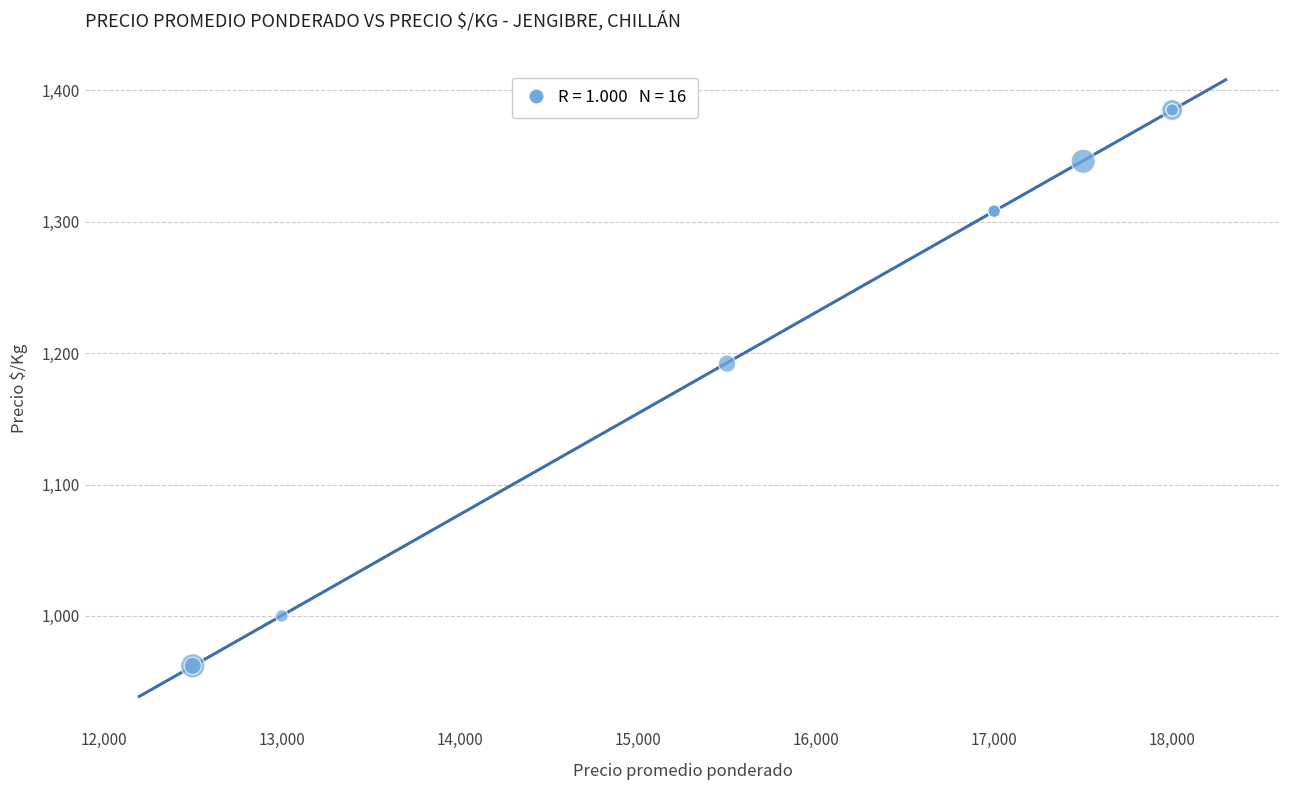

What Y value in the scatter plot is closest to 1173?

1192